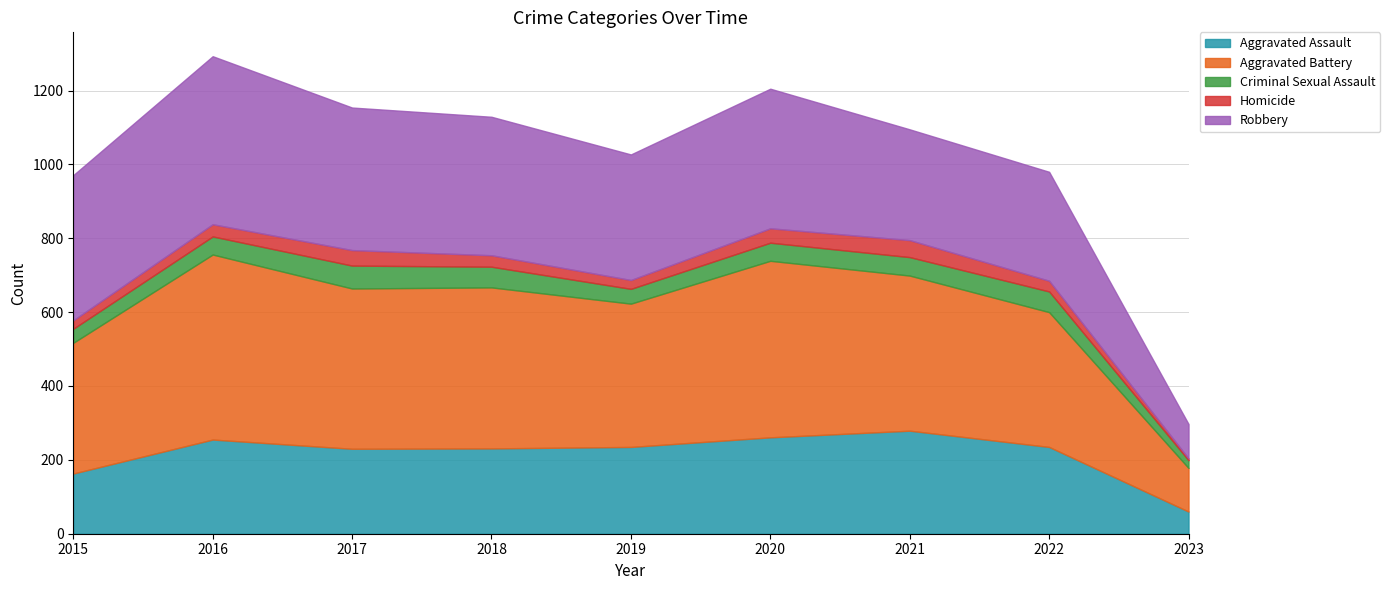

True or false: Homicide and Aggravated Battery cross at least once.

False